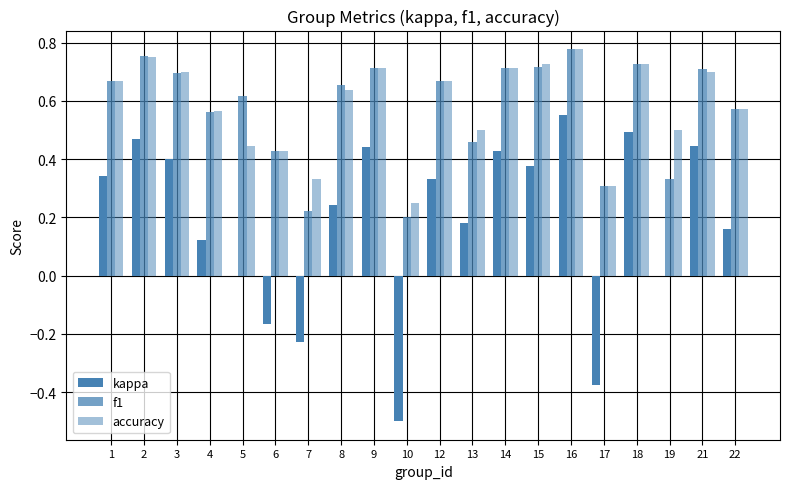

Reading left to right, what are all the values shown in this chart?

kappa: 1=0.3	2=0.5	3=0.4	4=0.1	5=0.0	6=-0.2	7=-0.2	8=0.2	9=0.4	10=-0.5	12=0.3	13=0.2	14=0.4	15=0.4	16=0.6	17=-0.4	18=0.5	19=0.0	21=0.4	22=0.2
f1: 1=0.7	2=0.8	3=0.7	4=0.6	5=0.6	6=0.4	7=0.2	8=0.7	9=0.7	10=0.2	12=0.7	13=0.5	14=0.7	15=0.7	16=0.8	17=0.3	18=0.7	19=0.3	21=0.7	22=0.6
accuracy: 1=0.7	2=0.8	3=0.7	4=0.6	5=0.4	6=0.4	7=0.3	8=0.6	9=0.7	10=0.2	12=0.7	13=0.5	14=0.7	15=0.7	16=0.8	17=0.3	18=0.7	19=0.5	21=0.7	22=0.6